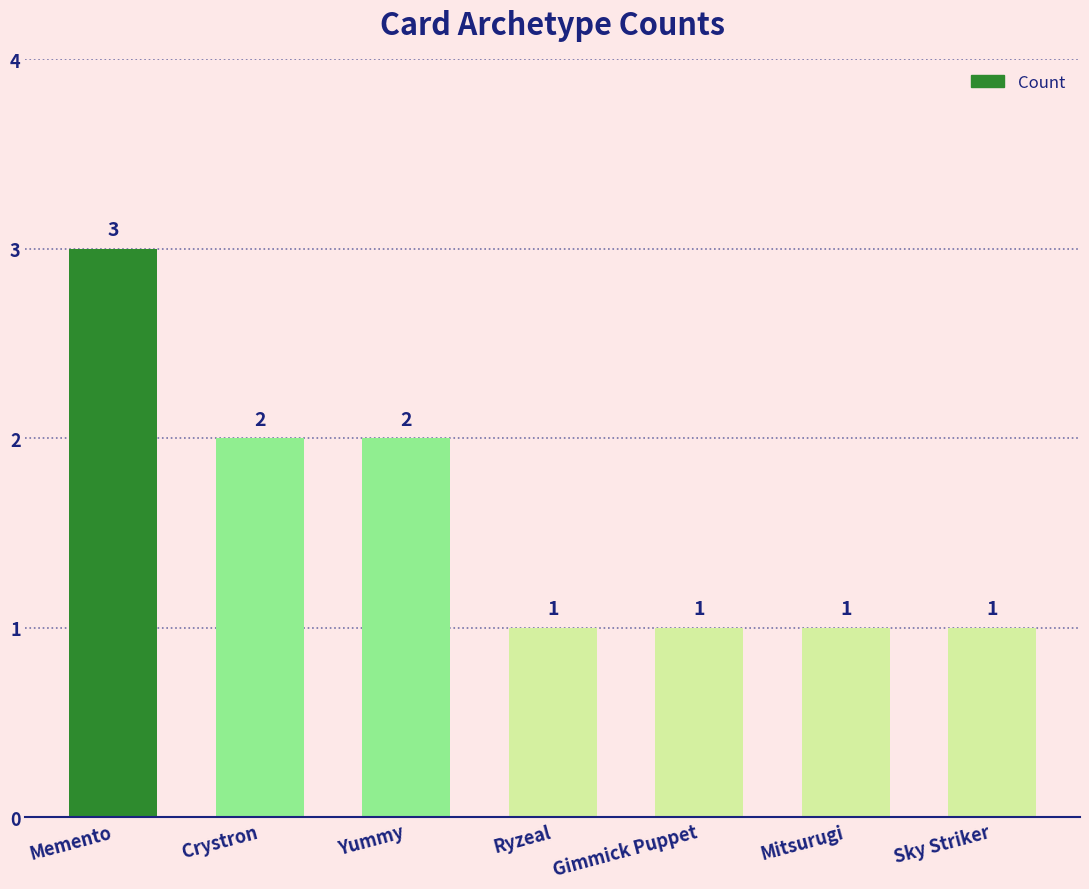

What is the sum of all values?

11